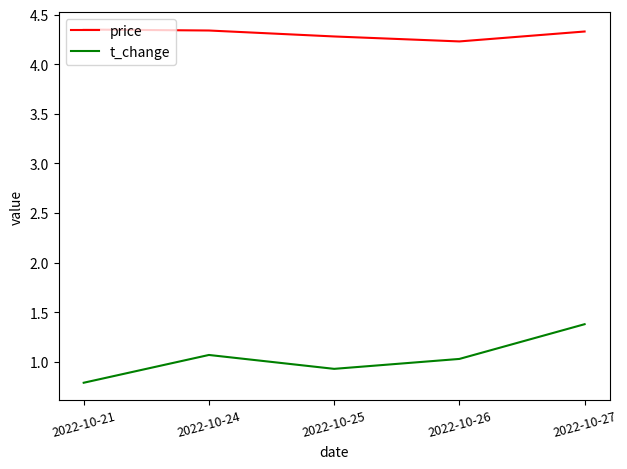

How many lines are shown in the chart?

2